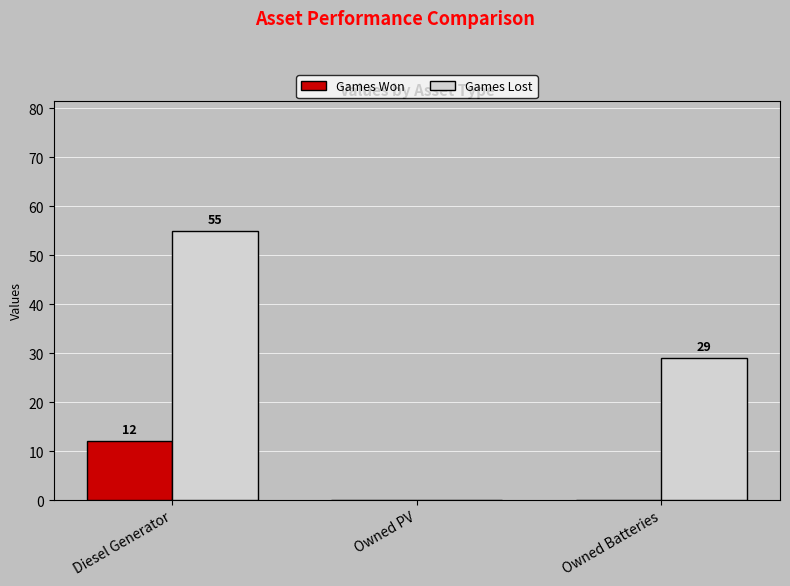

The value of Games Won at Diesel Generator is 12. True or false?

True